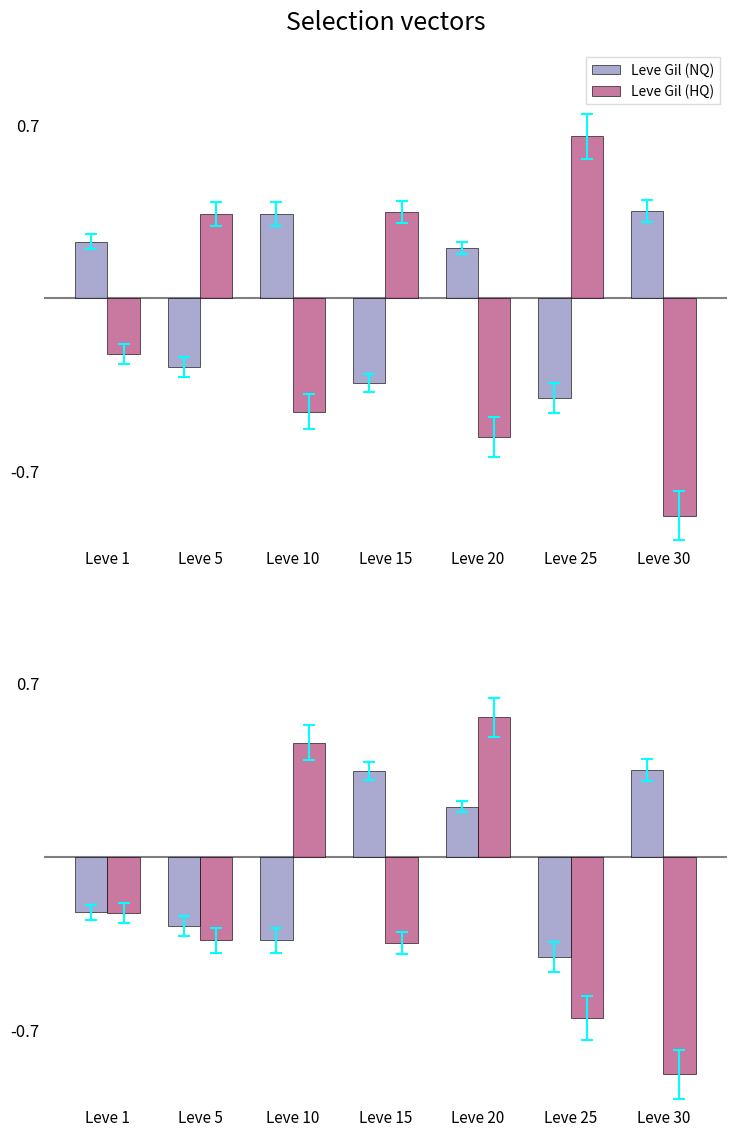

Read the Leve Gil (NQ) value at Leve 1.

-0.2